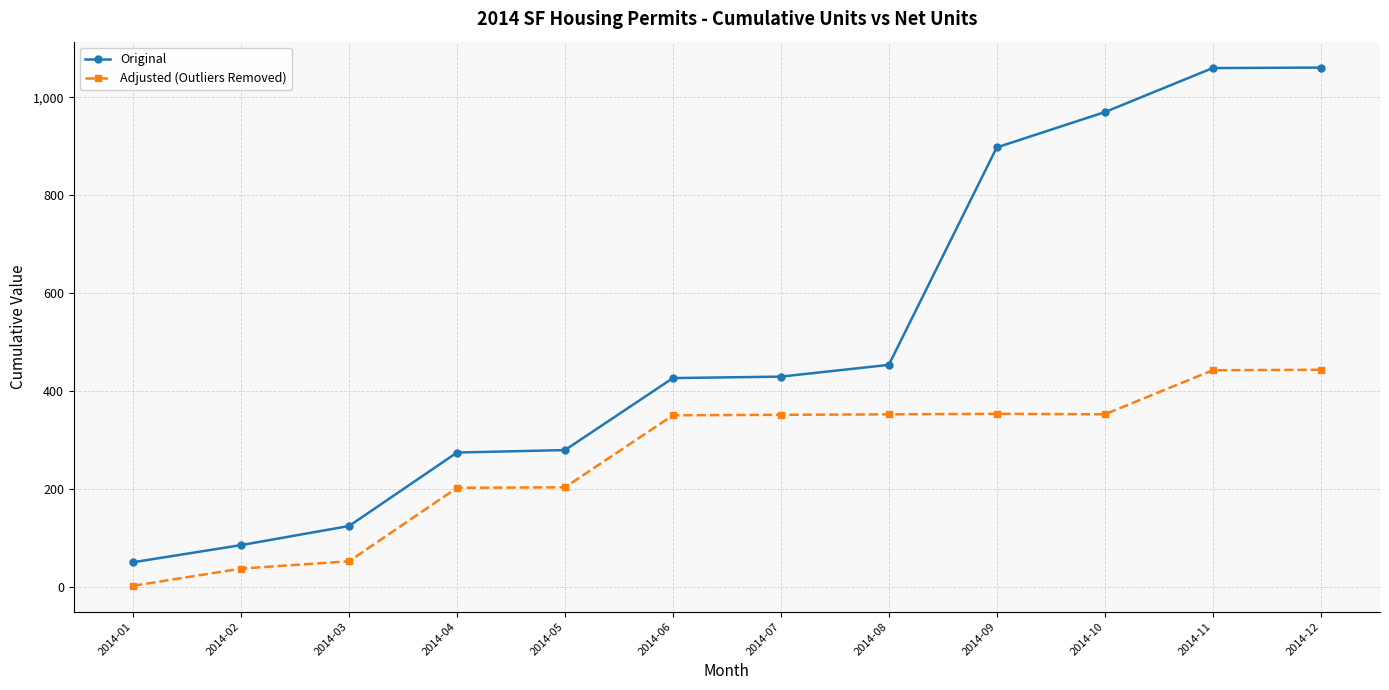

What is the difference between the maximum and second lowest values in the Original series?

975